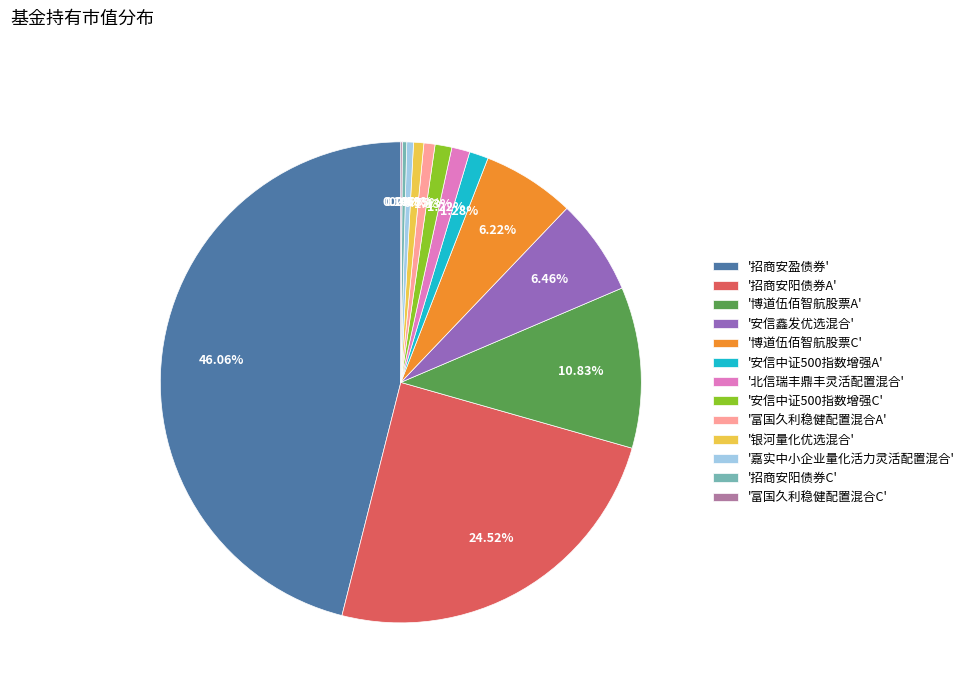

Is the sum of '招商安阳债券C' and '北信瑞丰鼎丰灵活配置混合' greater than half?

No